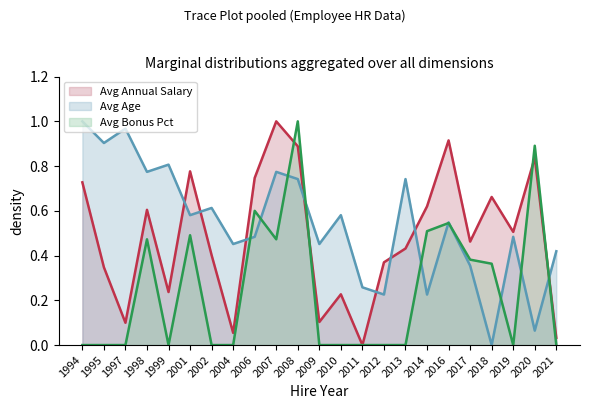

What is the difference between the Avg Annual Salary values at 1998 and 1999?

0.4